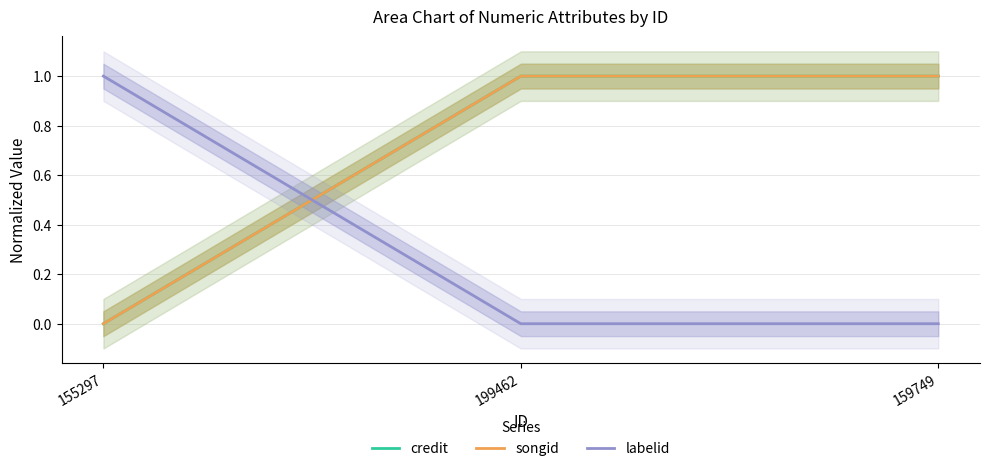

What is the sum of all labelid values?

1